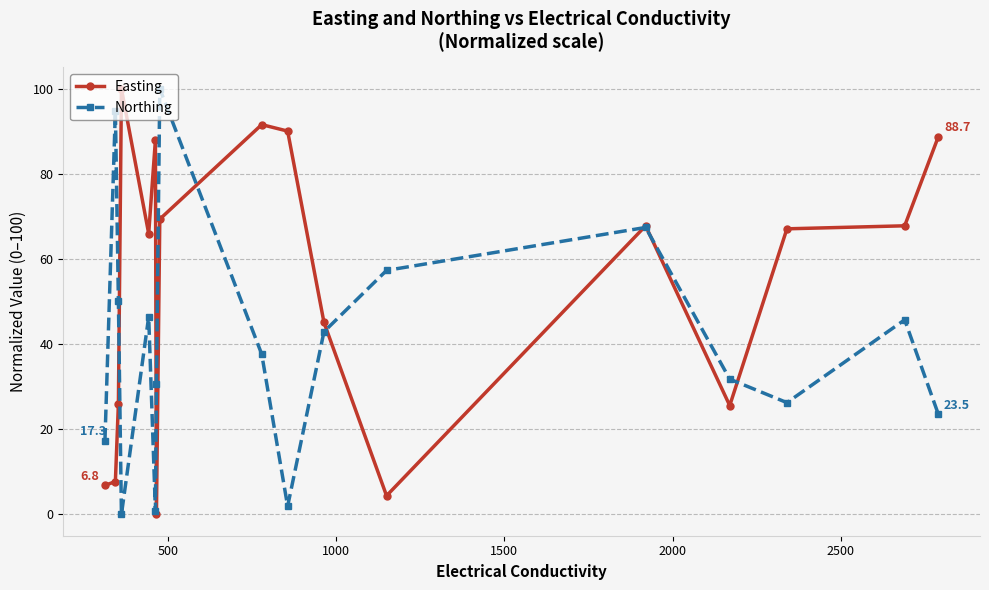

True or false: Northing has more than 2 interior local peaks.

True